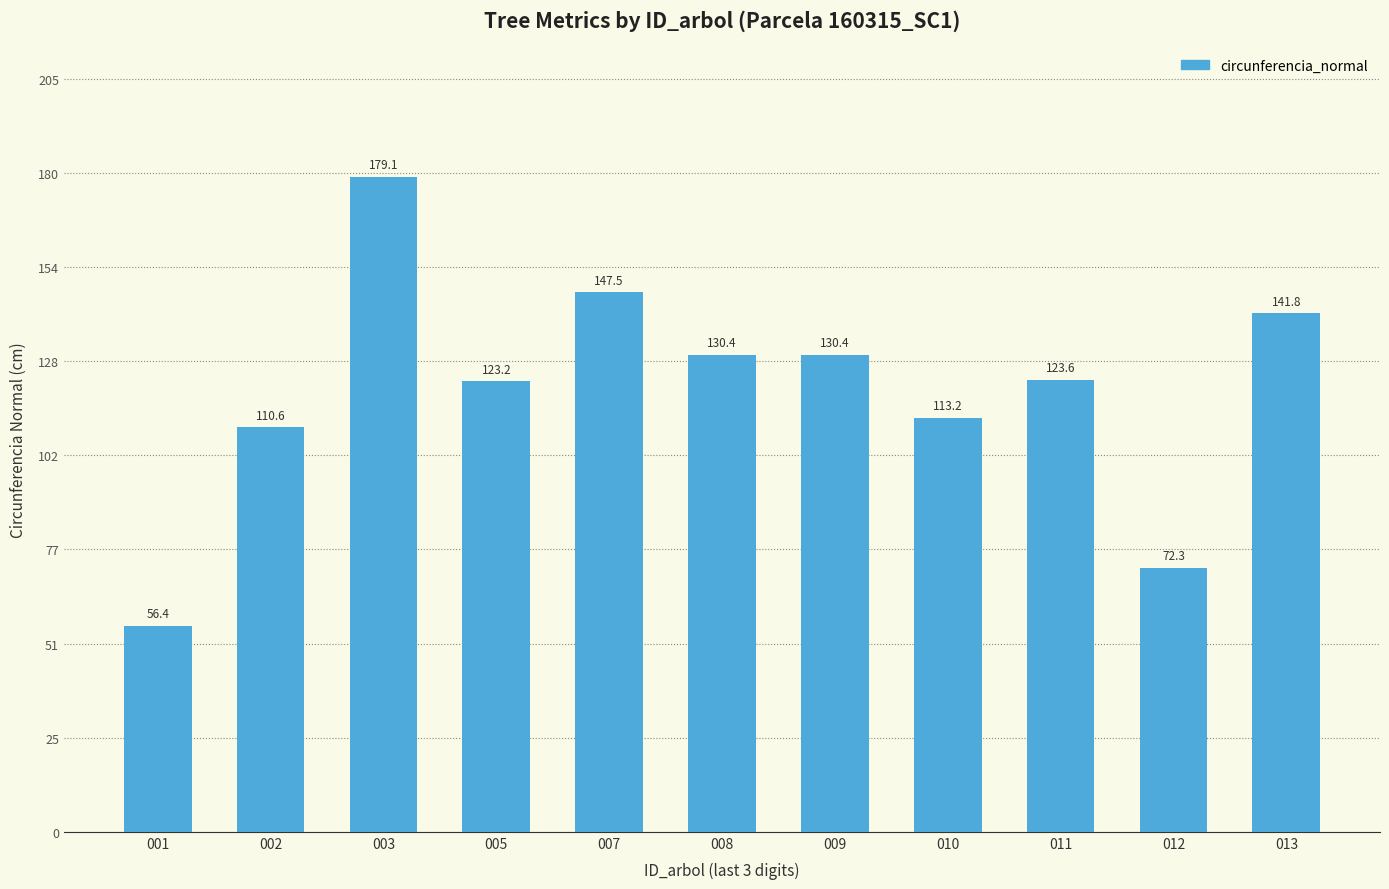

What is the value of the 10th bar from the left?

72.3